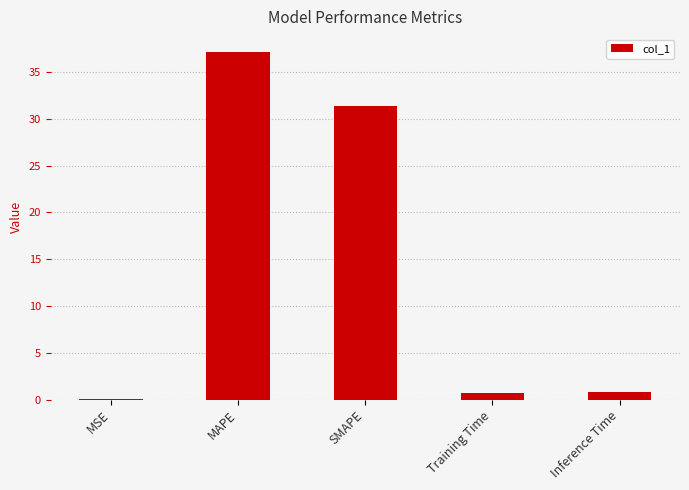

Which has a higher value, Inference Time or MAPE?

MAPE